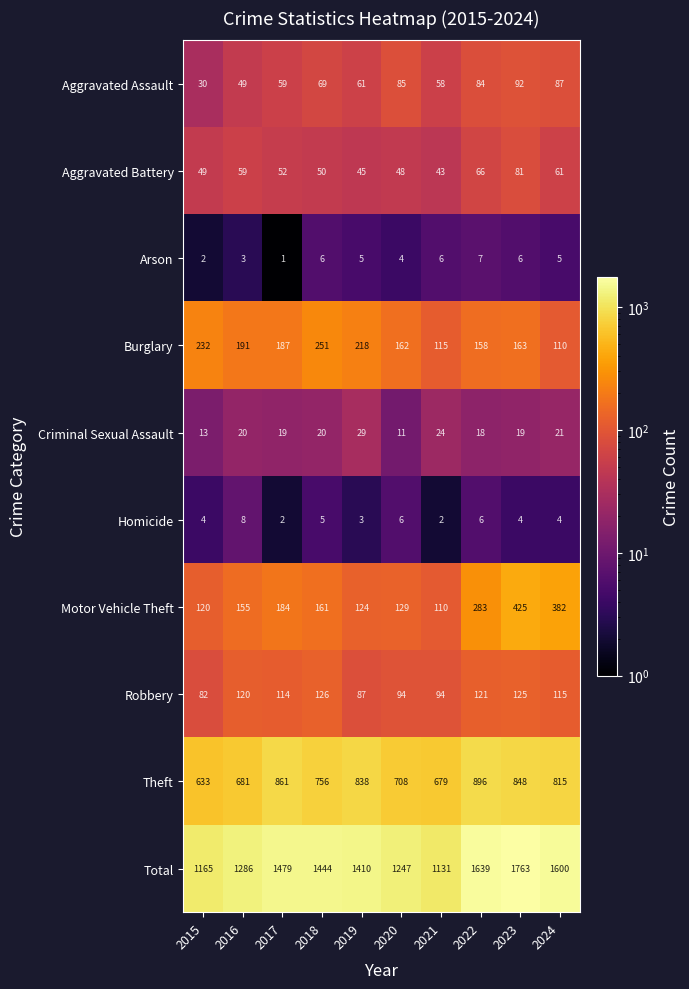

What is the average value of the Burglary series?

179